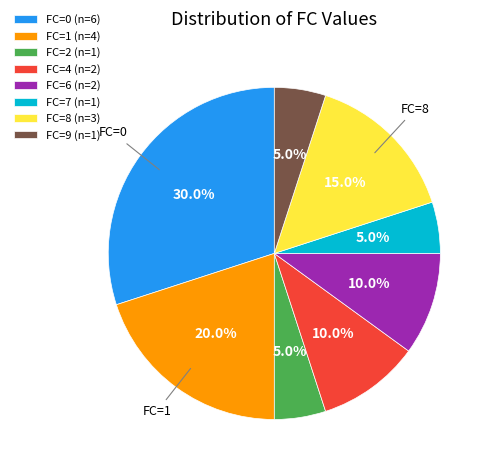

Is there any slice that represents more than half of the pie?

No